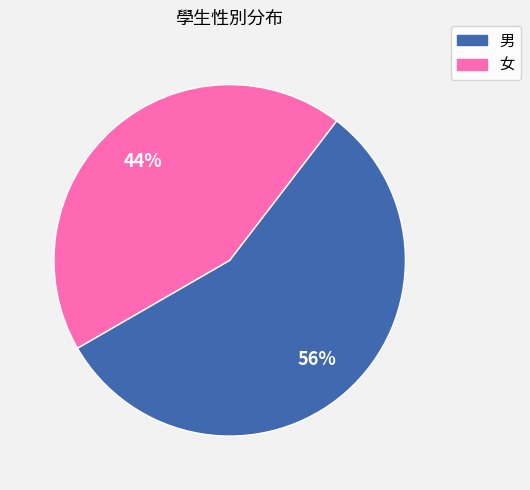

The 男 slice represents 42% of the pie. True or false?

False